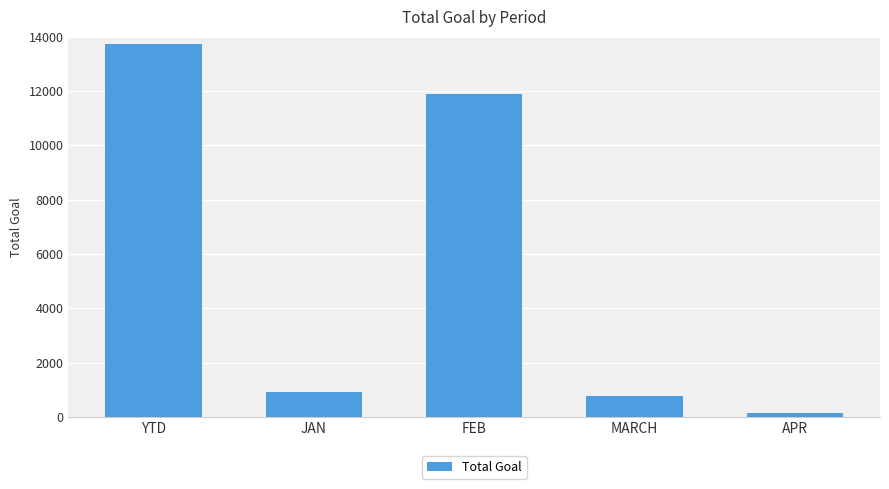

What is the label of the 1st bar from the left?

YTD